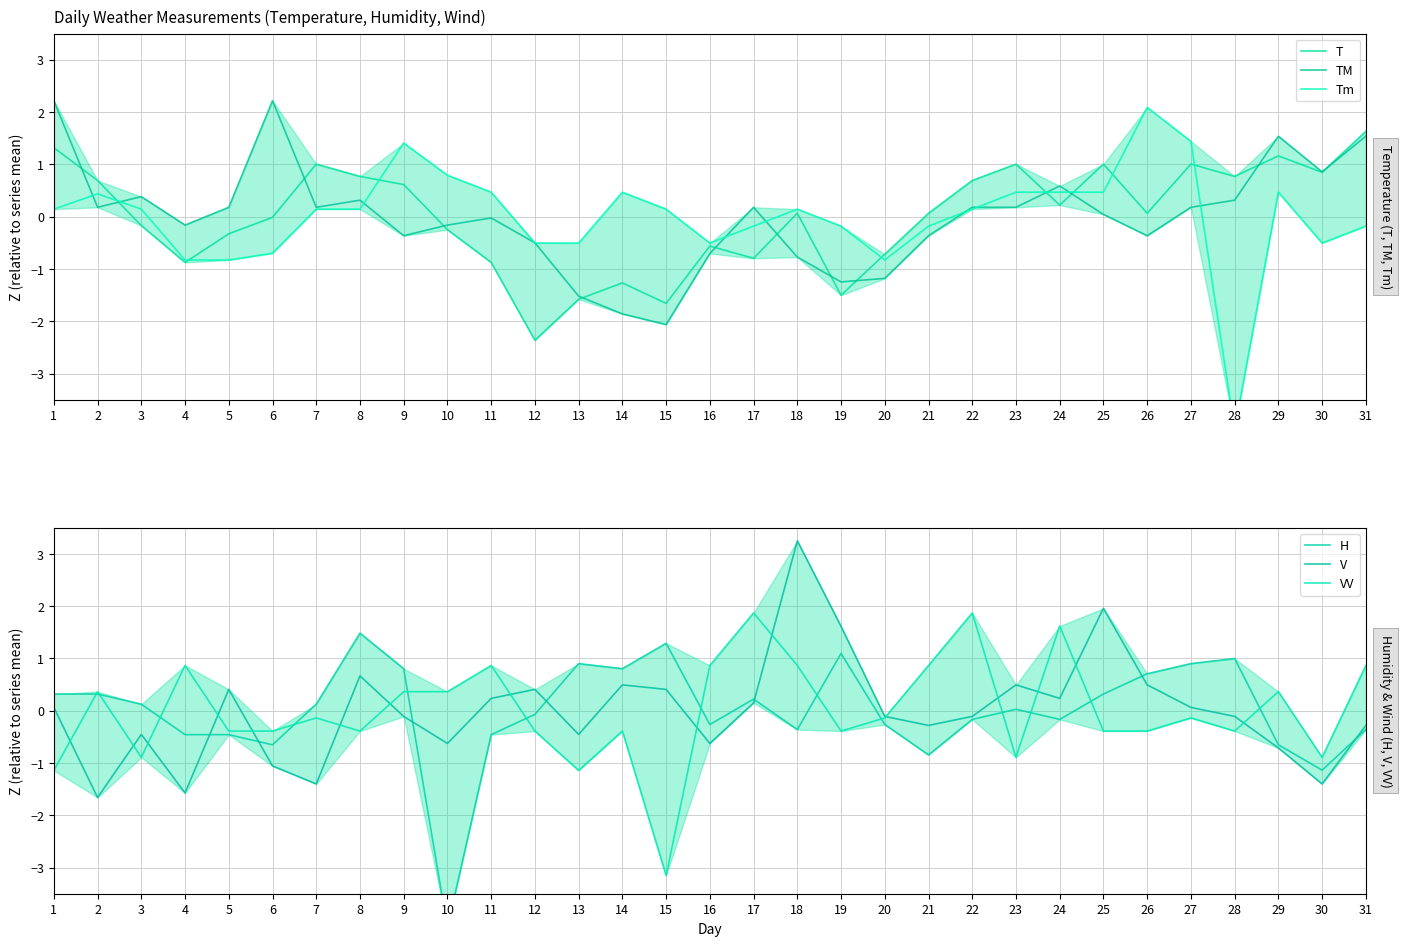

Which series has the largest total across all categories?

VV